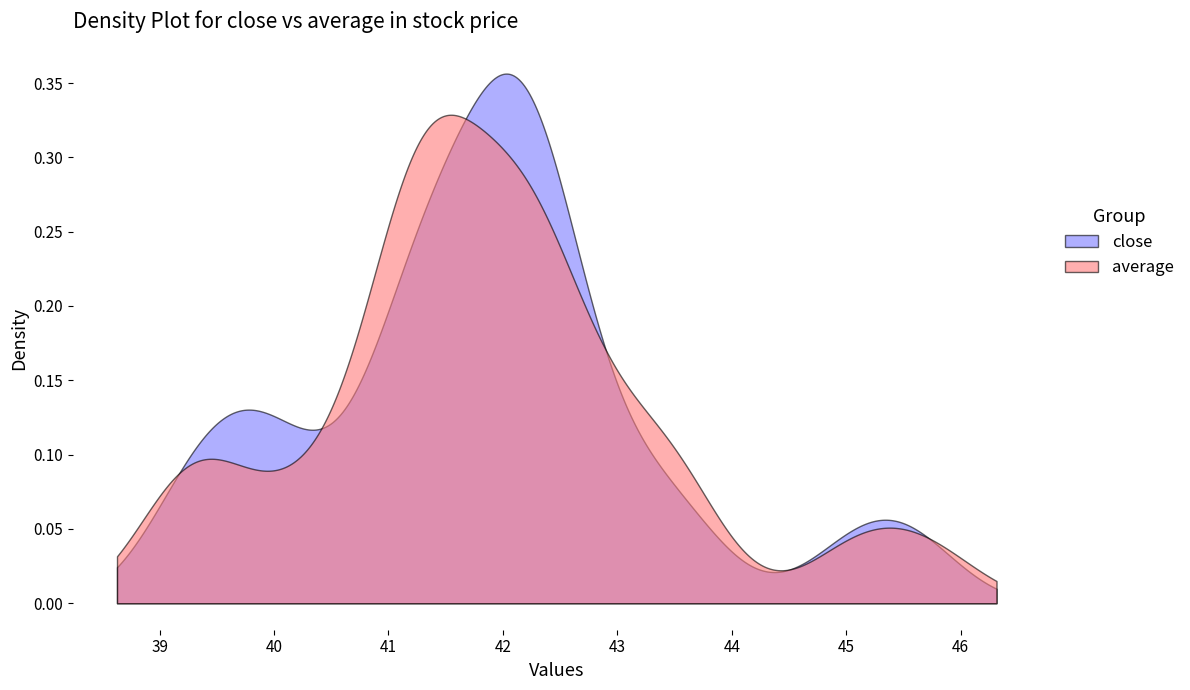

Rank the series by their maximum value, from highest to lowest.

close, average